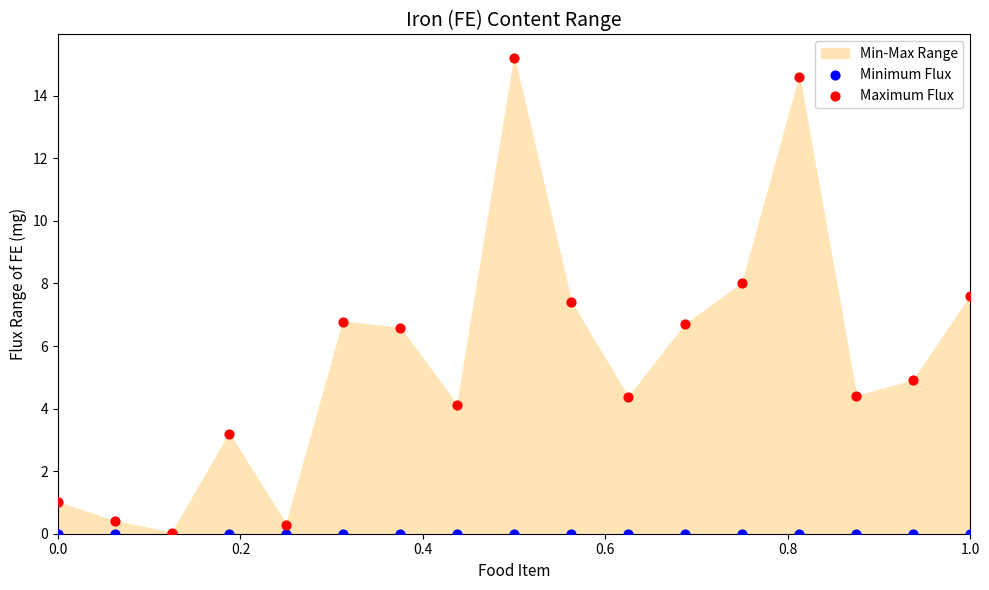

Which series has the widest spread of Y values?

Maximum Flux